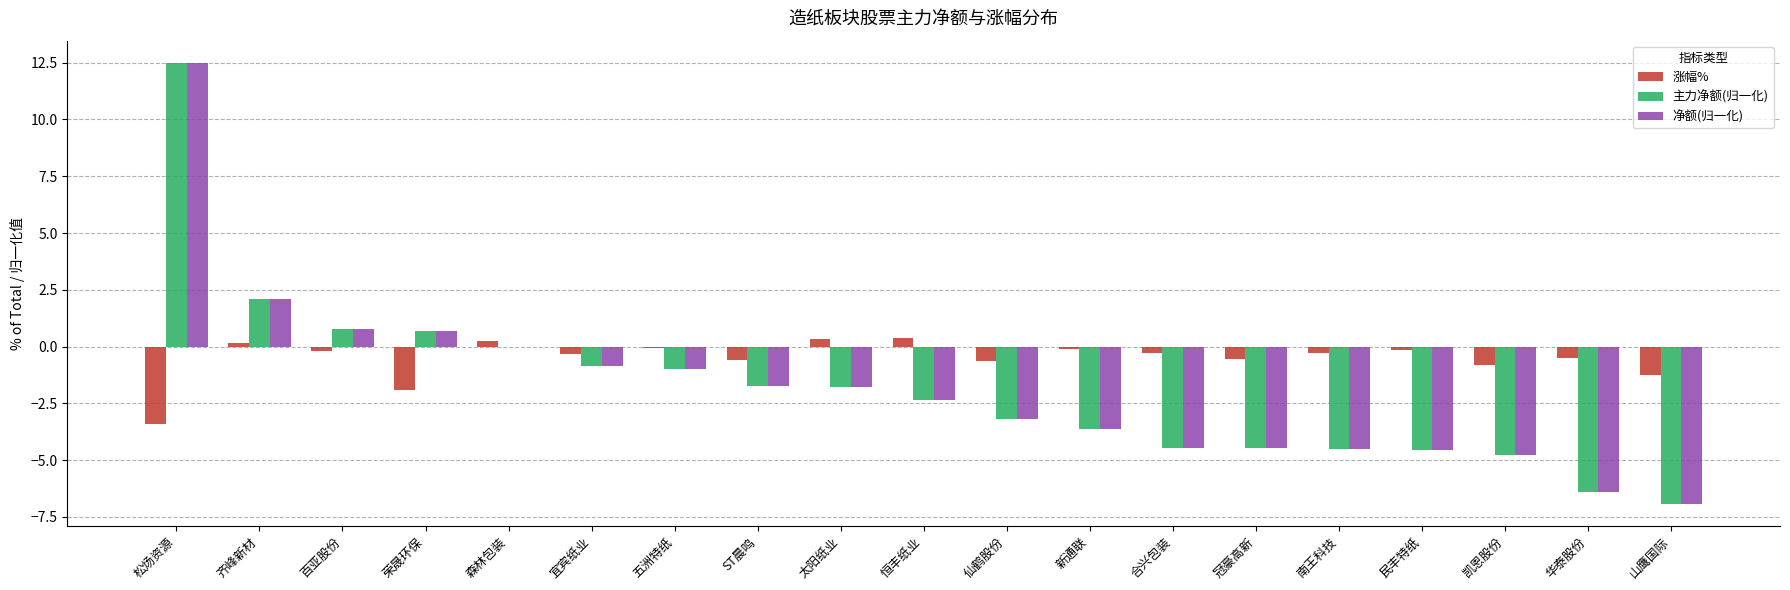

Is it true that 主力净额(归一化) equals -6.4 at 华泰股份?

True